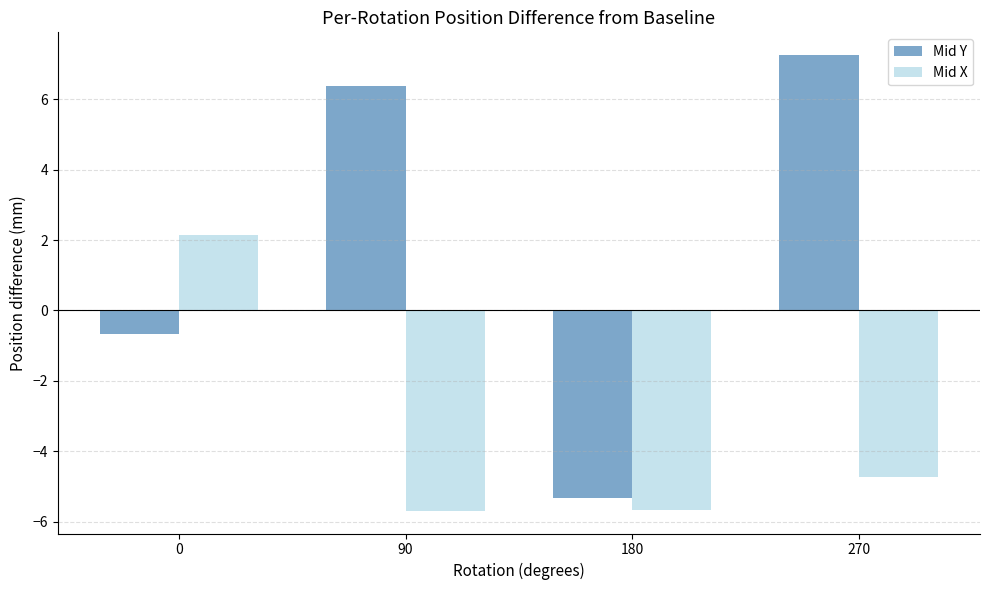

Is the value of Mid Y at 180 greater than the value of Mid X at 90?

Yes